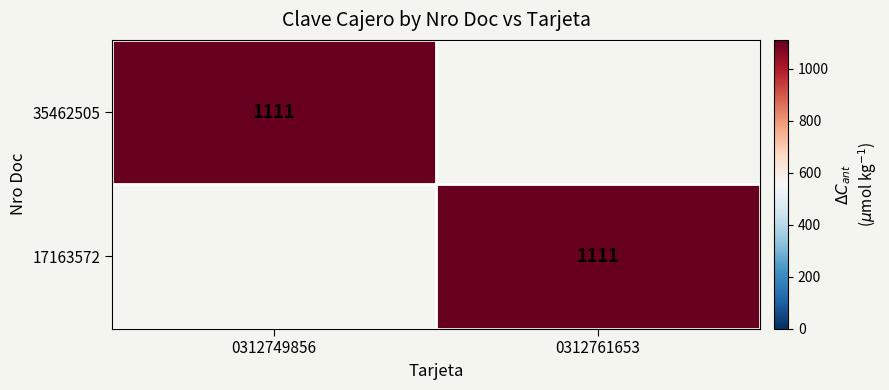

Between 0312761653 and 0312749856, which is larger?

0312749856